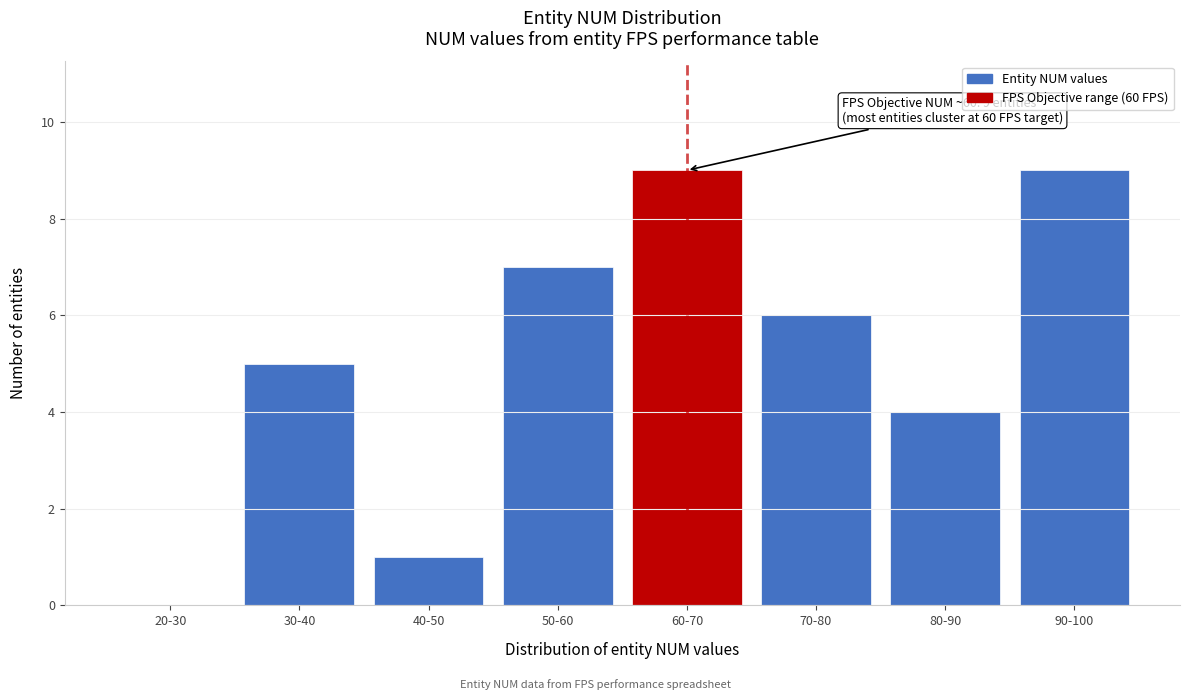

Reading left to right, list all the values displayed in this chart.

20-30=0	30-40=5	40-50=1	50-60=7	60-70=9	70-80=6	80-90=4	90-100=9